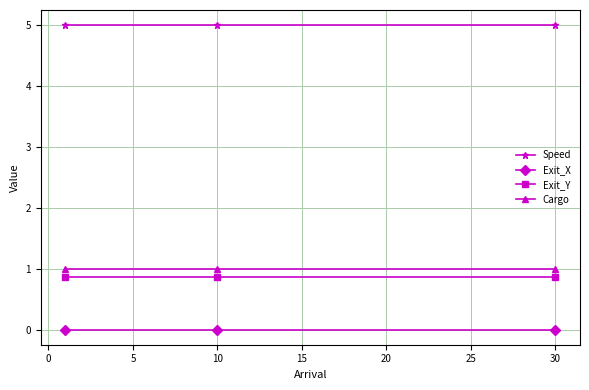

What is the value of the Exit_Y point at the 3rd from the left?

0.9